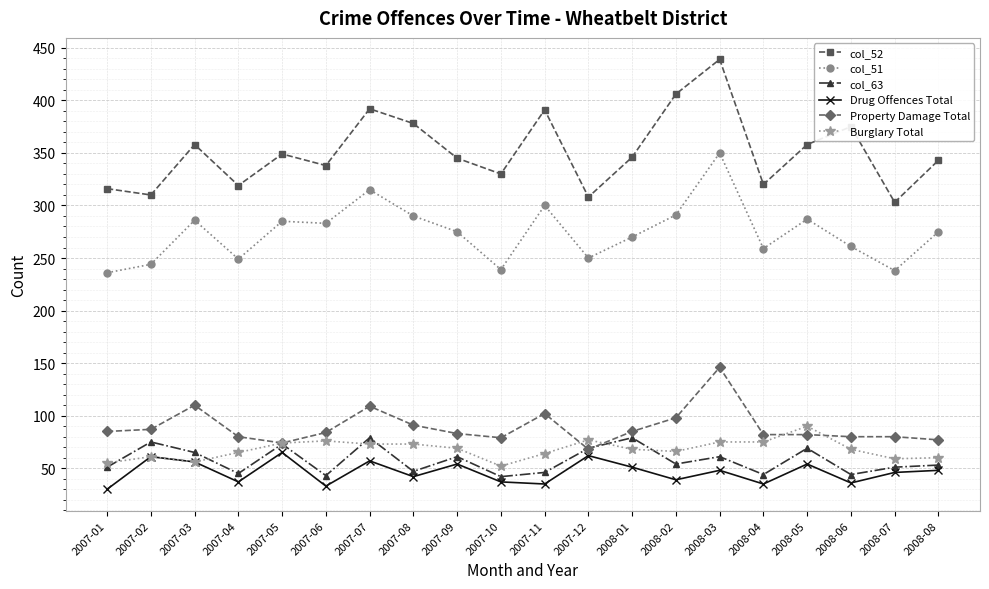

What is the spread (max minus min) of values at 2007-04?

282